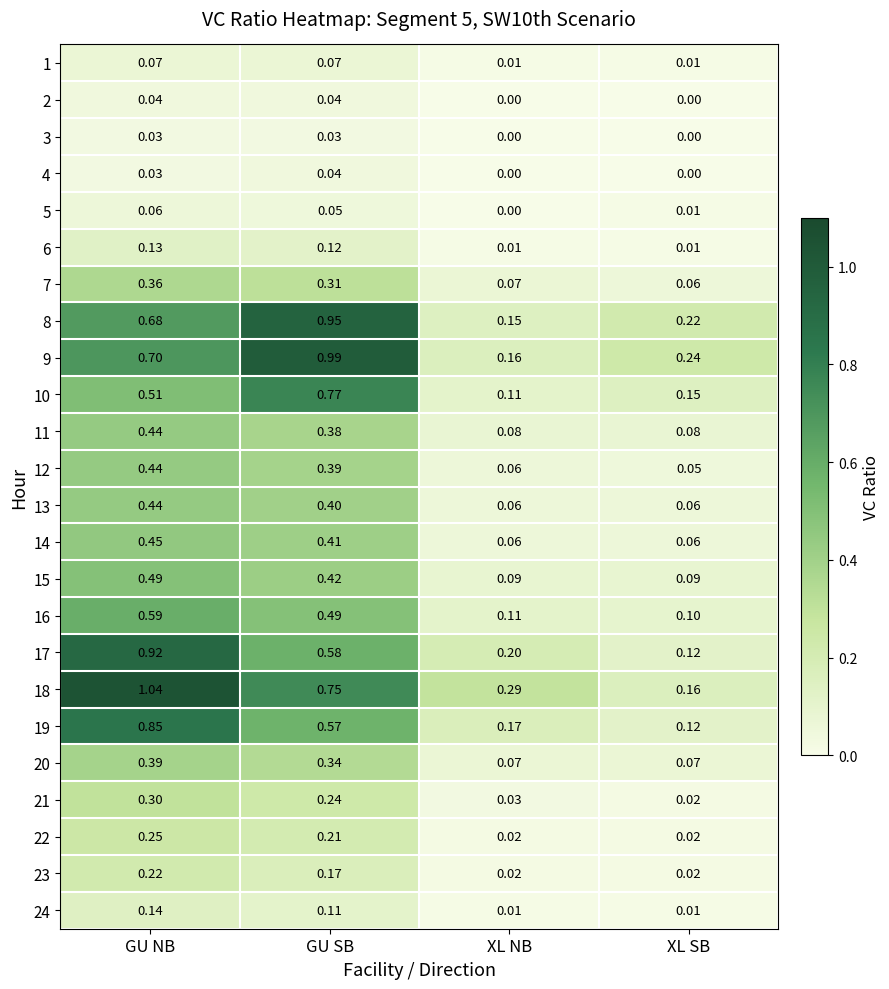

Which series has the widest spread of values?

18